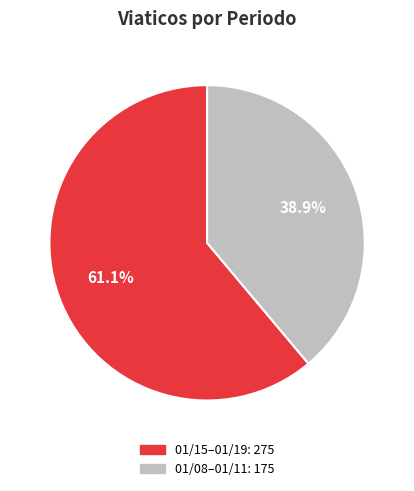

Does any single category account for the majority?

Yes